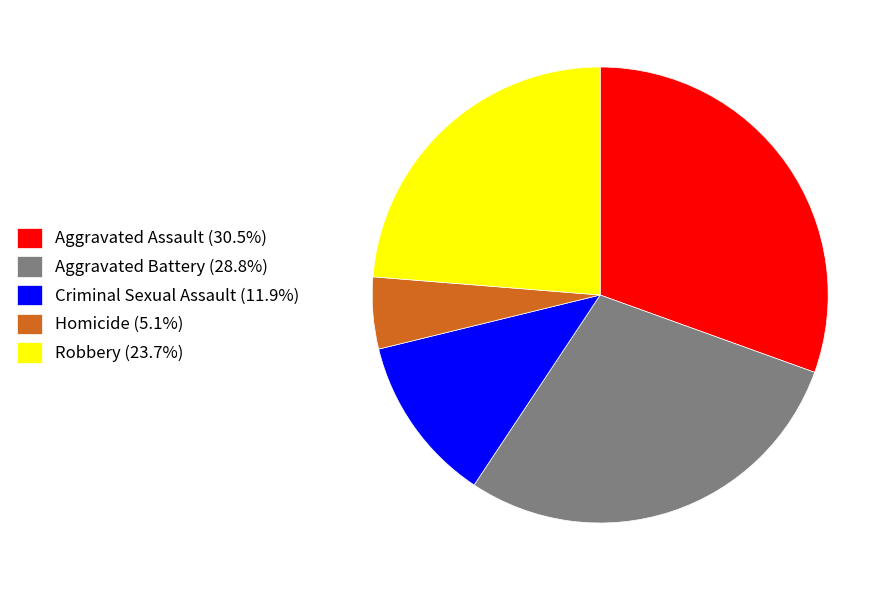

True or false: Robbery accounts for 24% of the total.

True